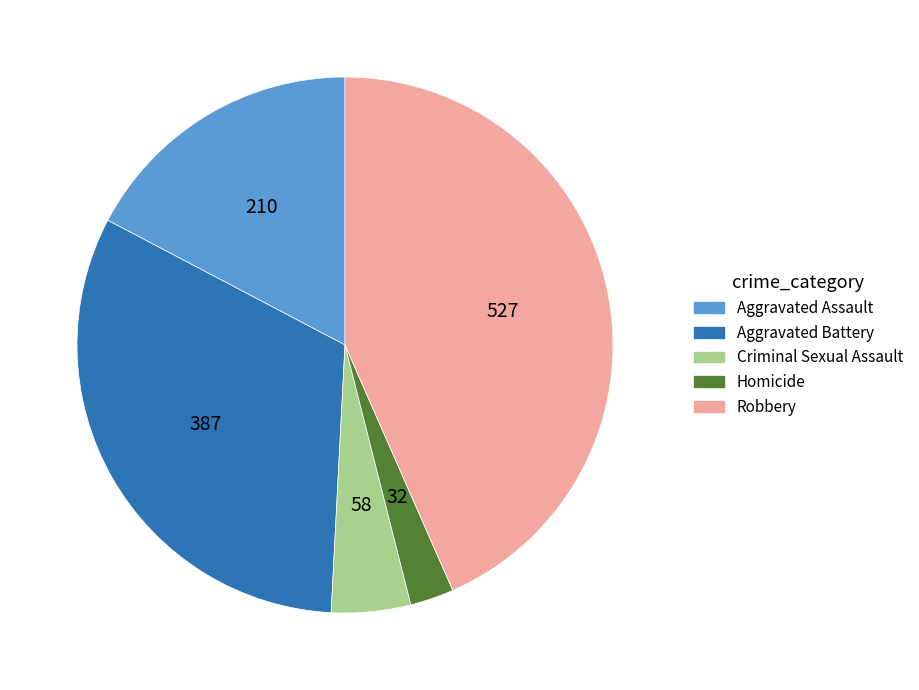

Is Criminal Sexual Assault the majority of the pie?

No